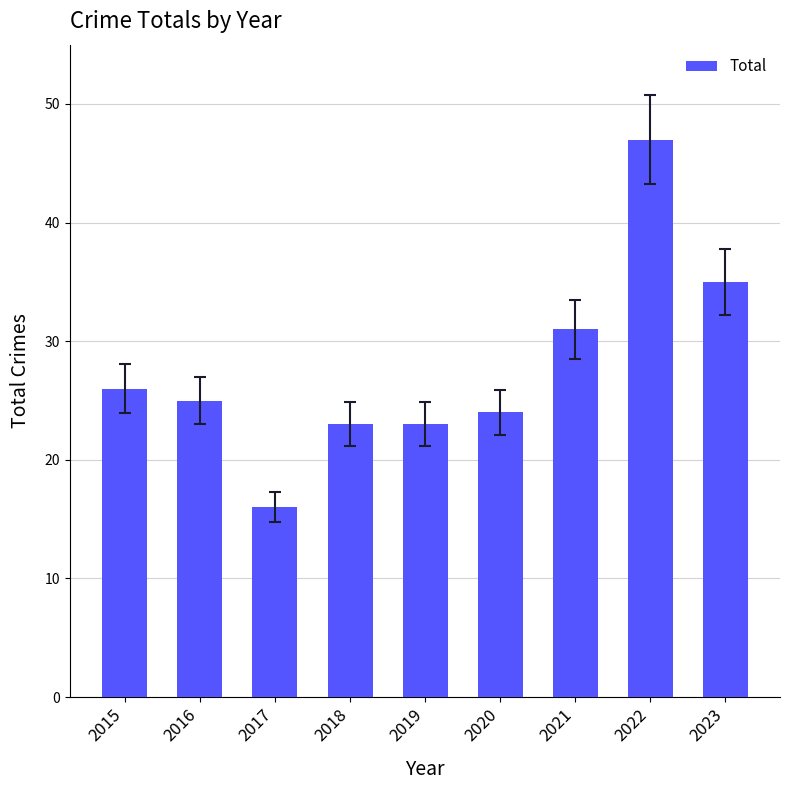

How many values are below 25?

4